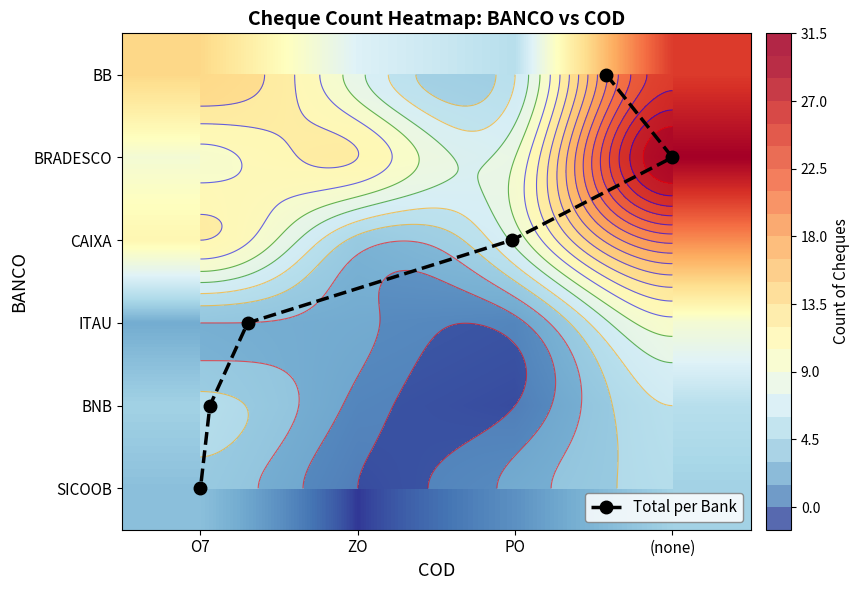

Which series has the widest spread of values?

BRADESCO